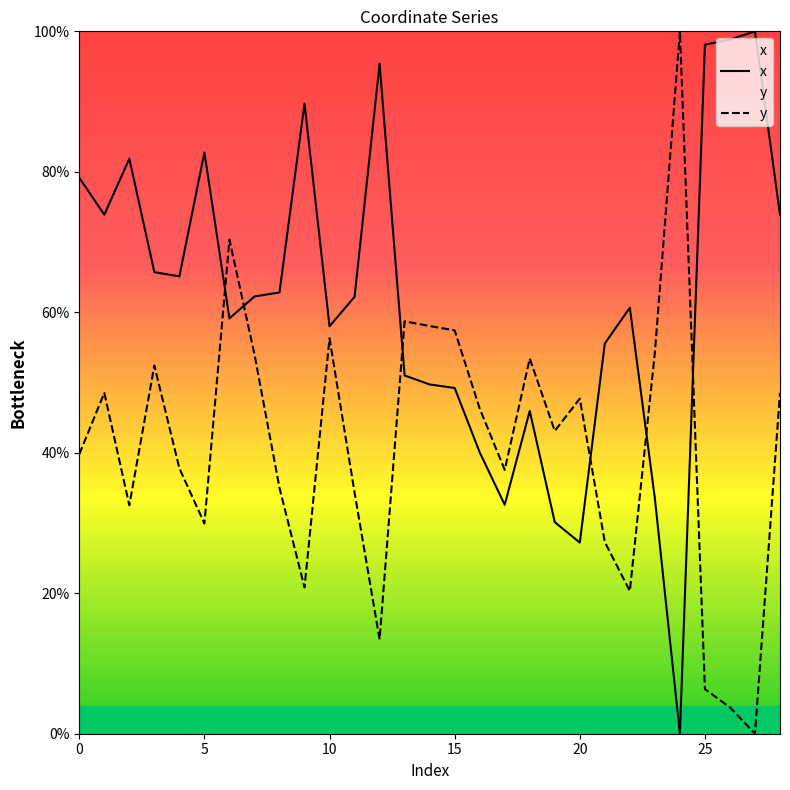

What is the difference between the highest and lowest values at 20?

20.5